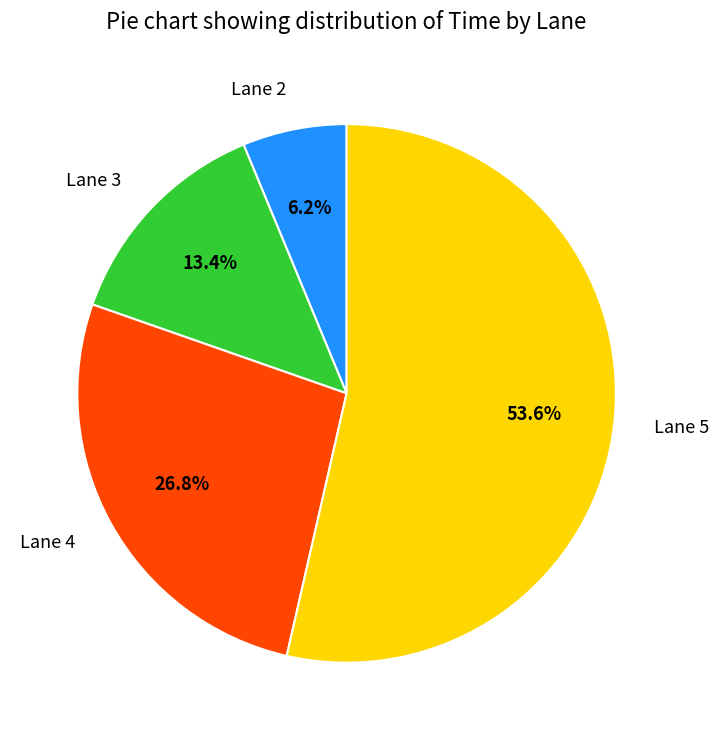

Which category has the biggest portion of the pie?

Lane 5